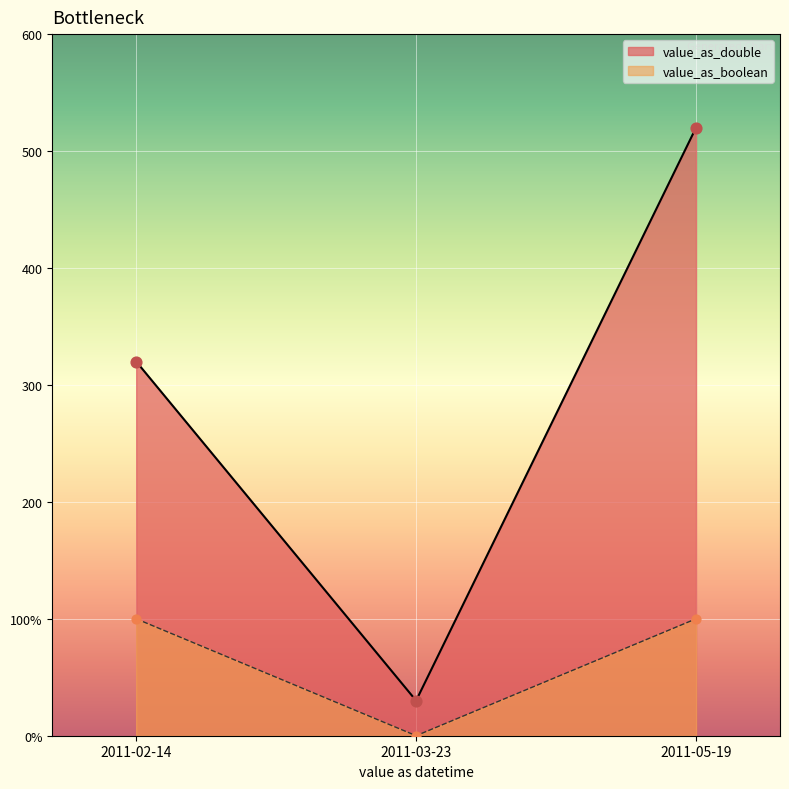

What is the total value across all series at 2011-03-23?

30